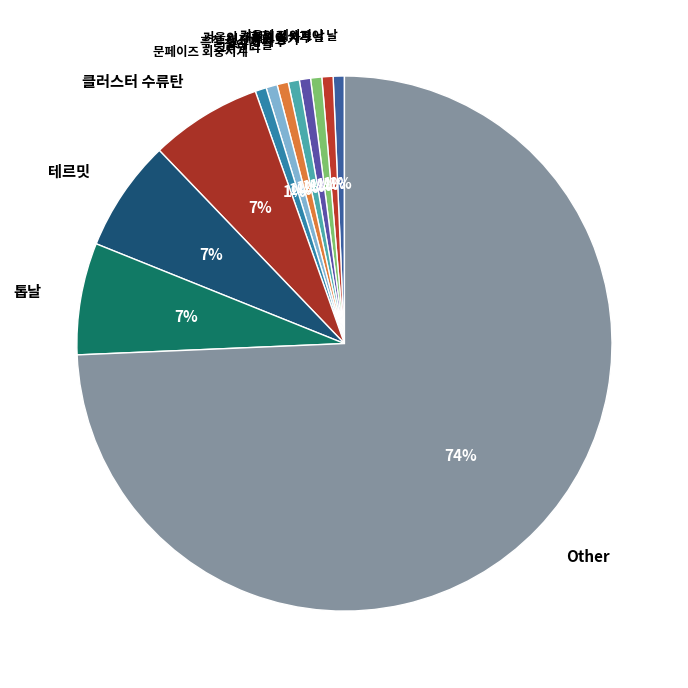

Is there any slice that represents more than half of the pie?

Yes